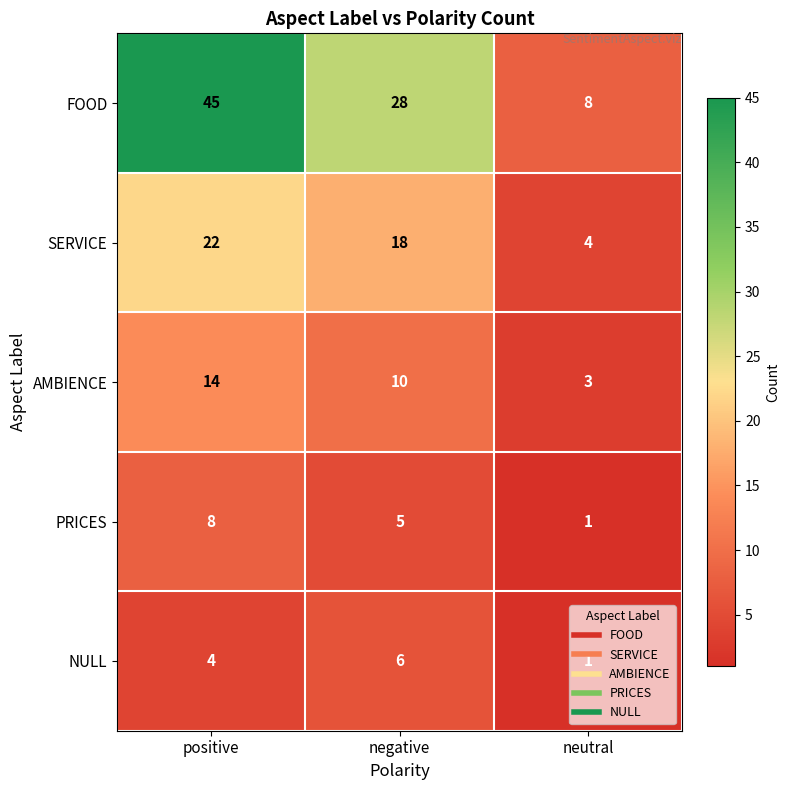

Which label corresponds to the smallest value in the chart?

neutral